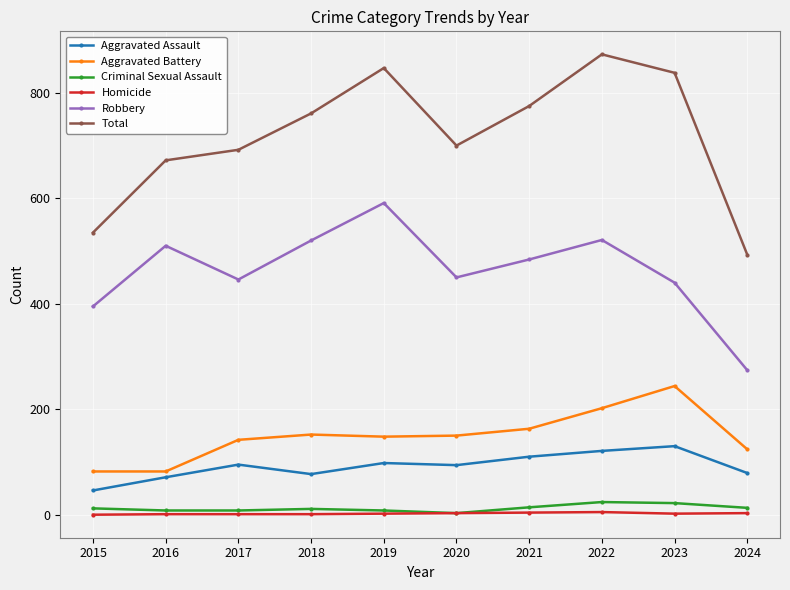

The Total series shows 391 at 2021. True or false?

False